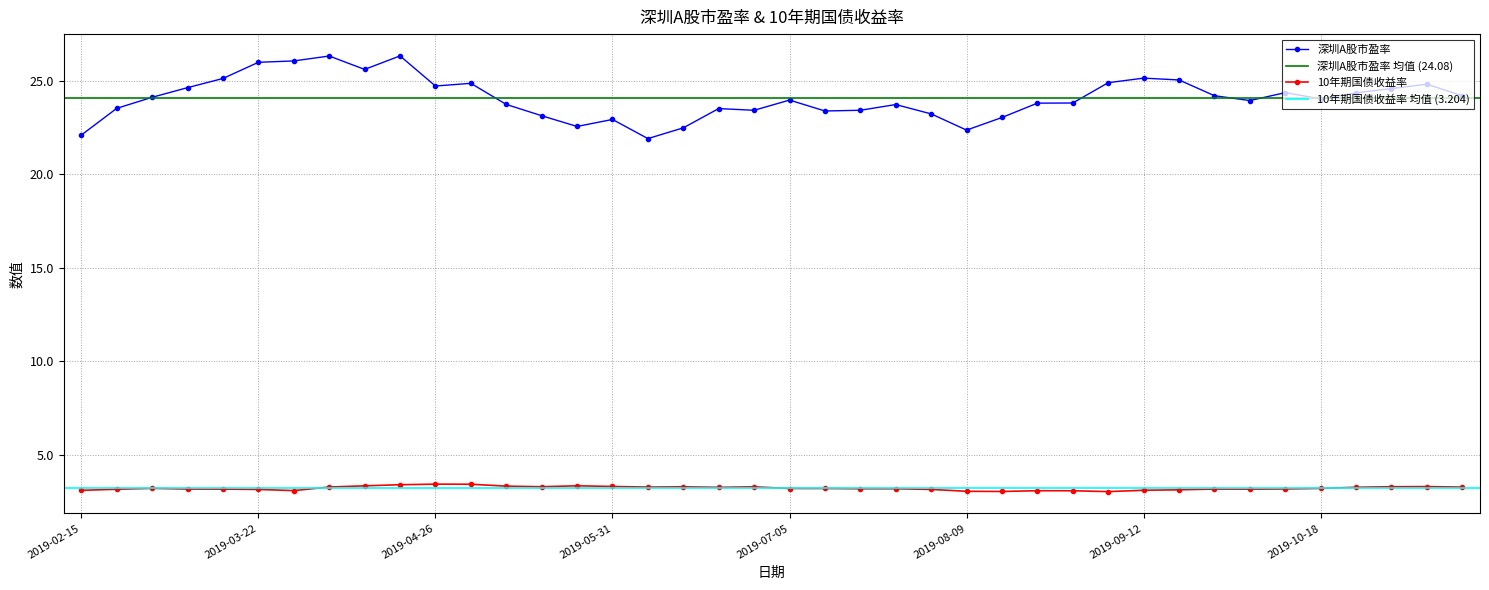

How many lines are shown in the chart?

2